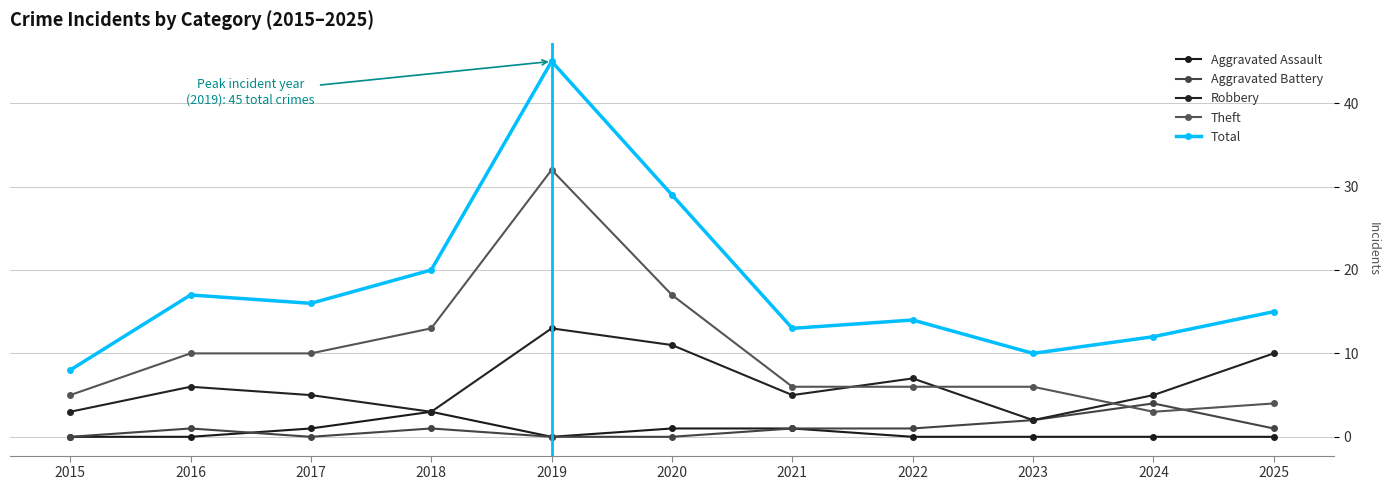

True or false: Total and Aggravated Battery cross at least once.

False